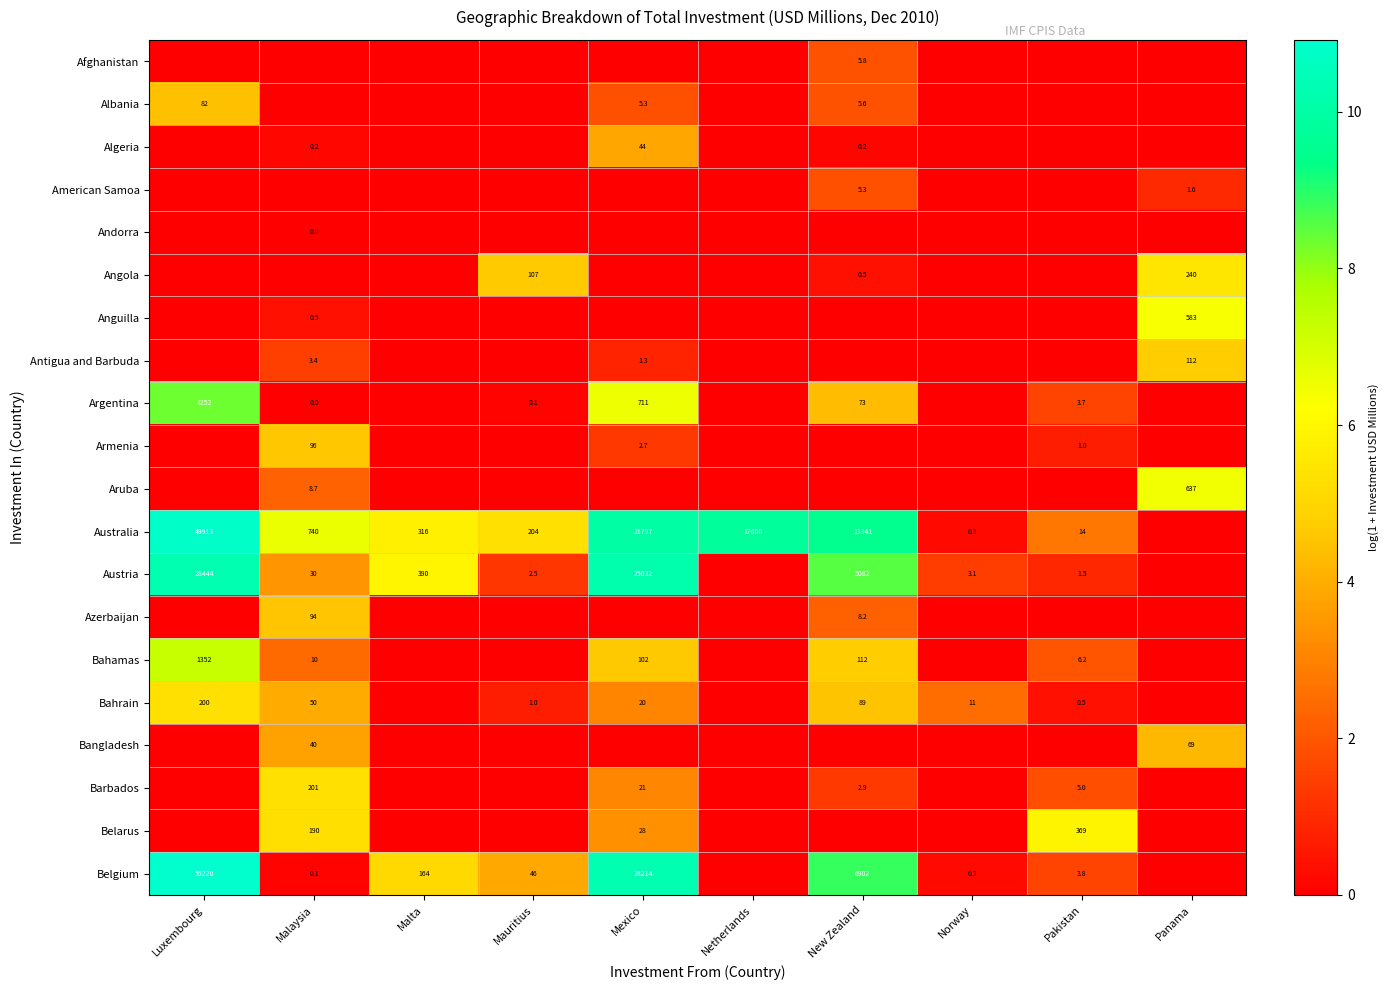

What is the difference between the Austria values at New Zealand and Mexico?

20550.0